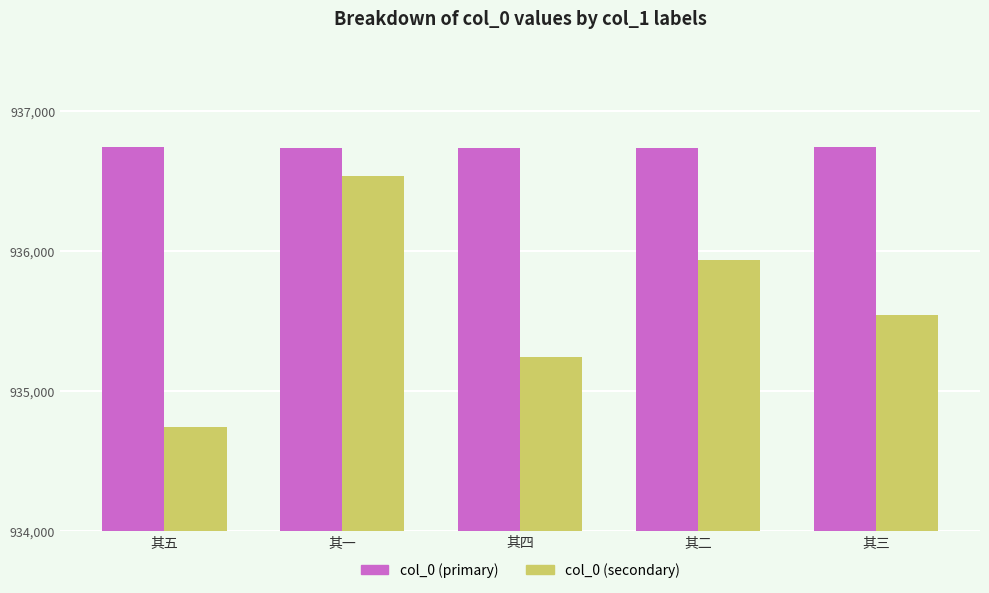

What position from the left is 其四?

3